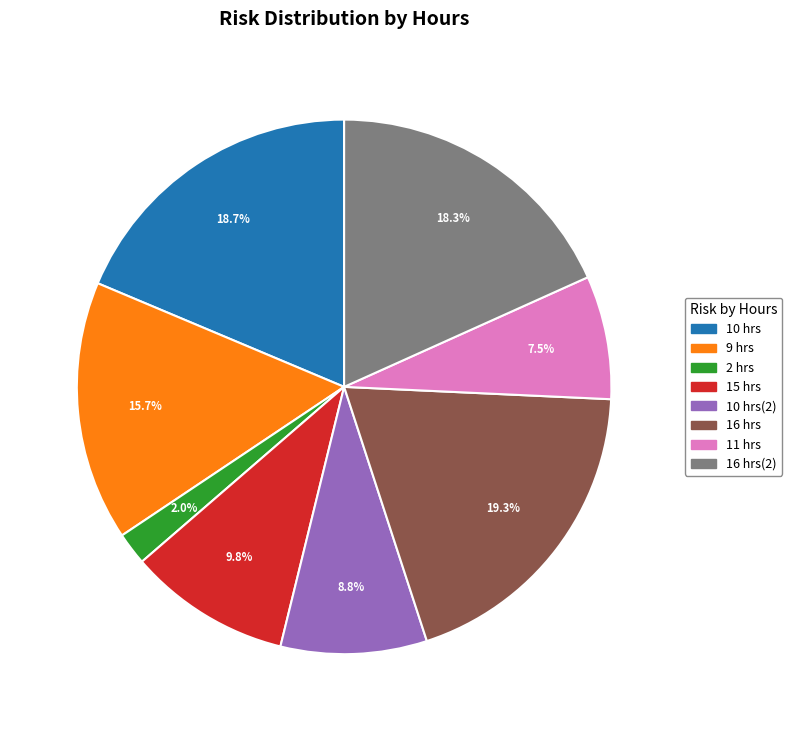

Is there a majority slice in this chart?

No